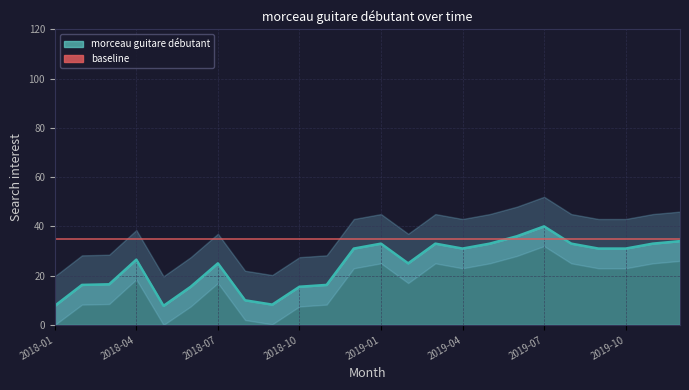

What is the difference between the values at 2019-06 and 2018-03?

19.5